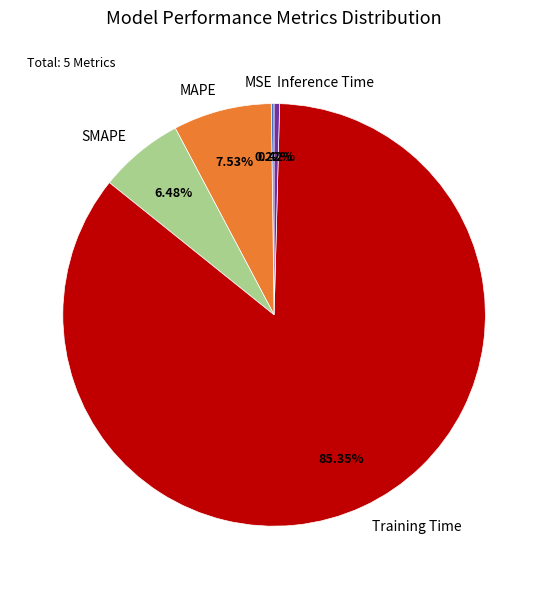

Do Training Time and SMAPE together represent more than half of the pie?

Yes